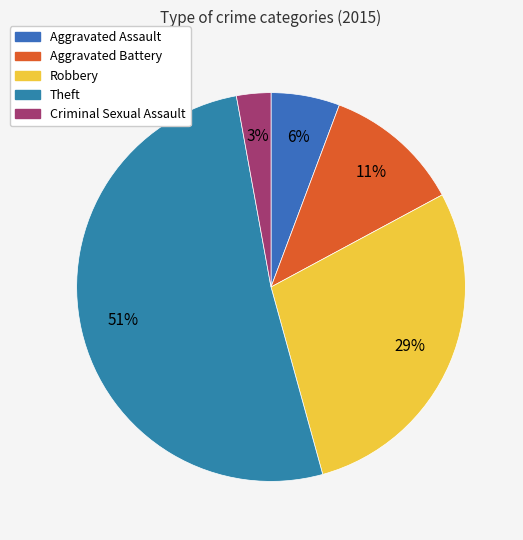

Which category has the smallest portion of the pie?

Criminal Sexual Assault